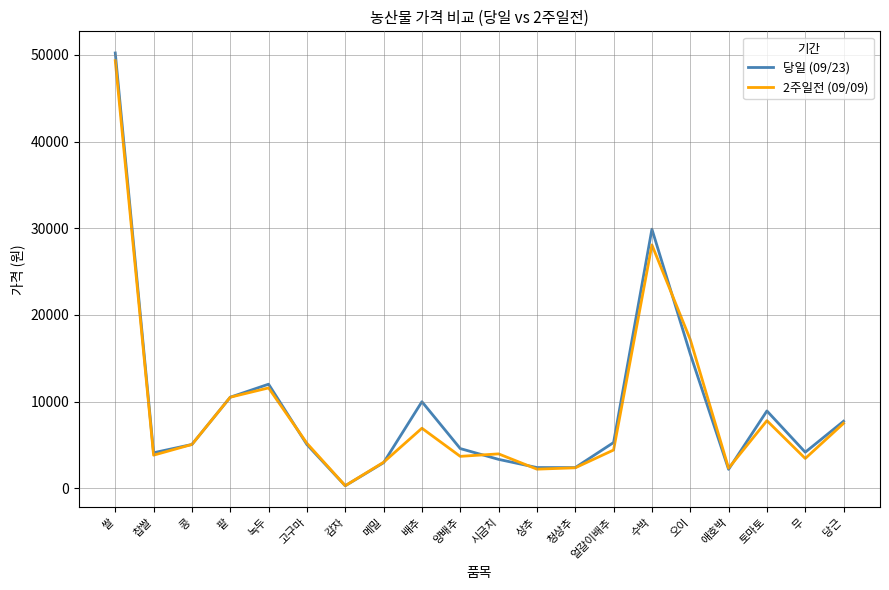

The value of 당일 (09/23) at 토마토 is 2174. True or false?

False